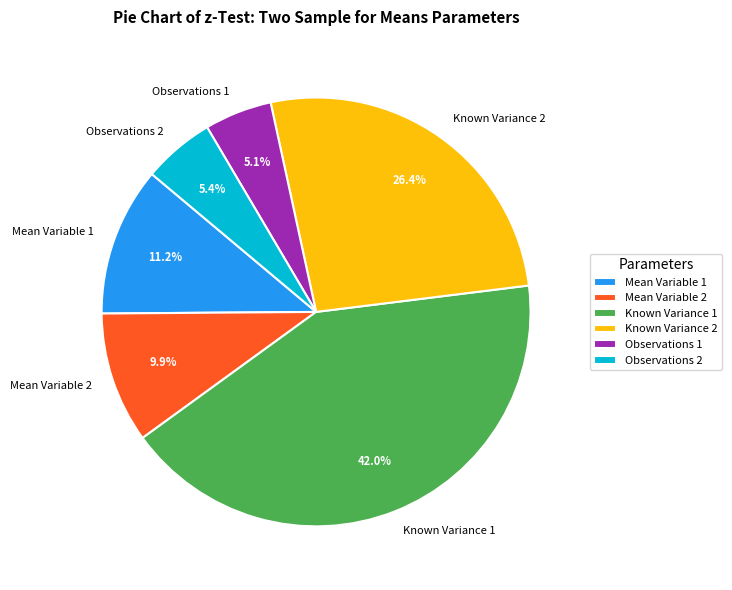

Is the sum of Known Variance 2 and Mean Variable 1 greater than half?

No